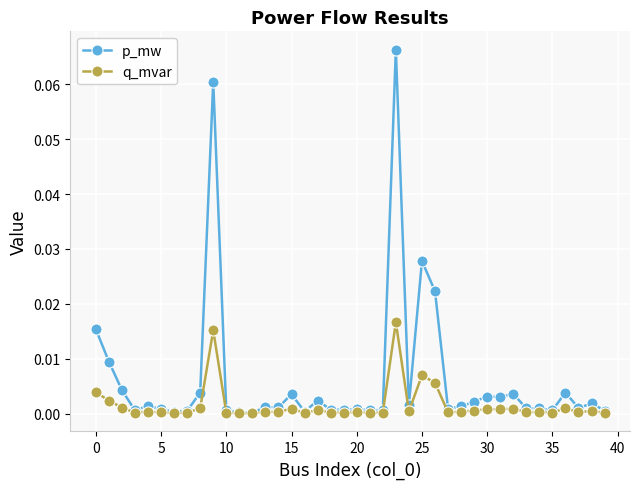

Rank the series by their average value, from lowest to highest.

q_mvar, p_mw